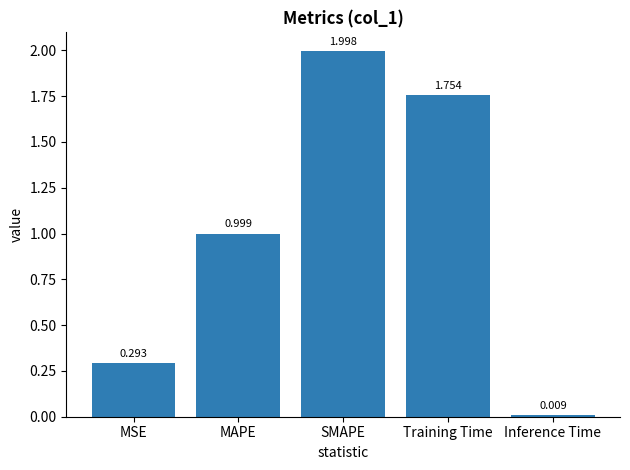

At which category does the chart reach its peak across all series?

SMAPE